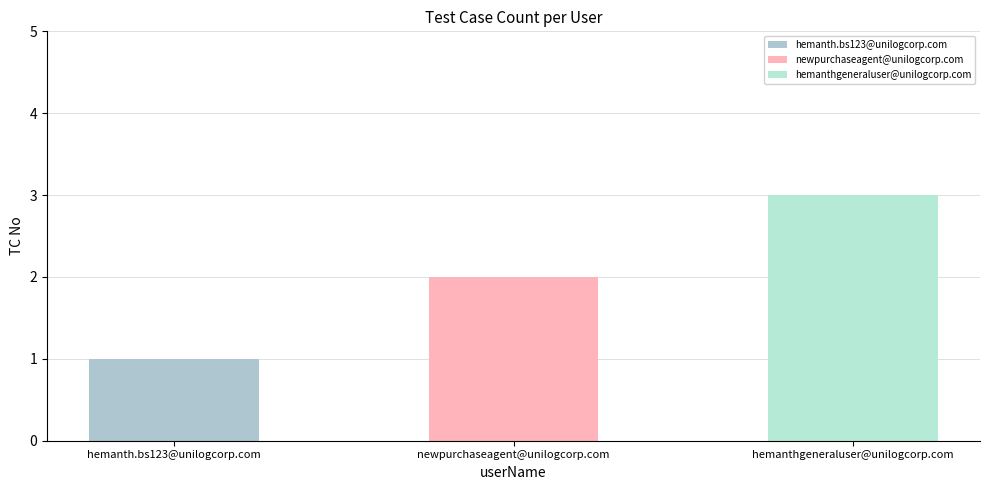

The value at hemanthgeneraluser@unilogcorp.com is 3. True or false?

True